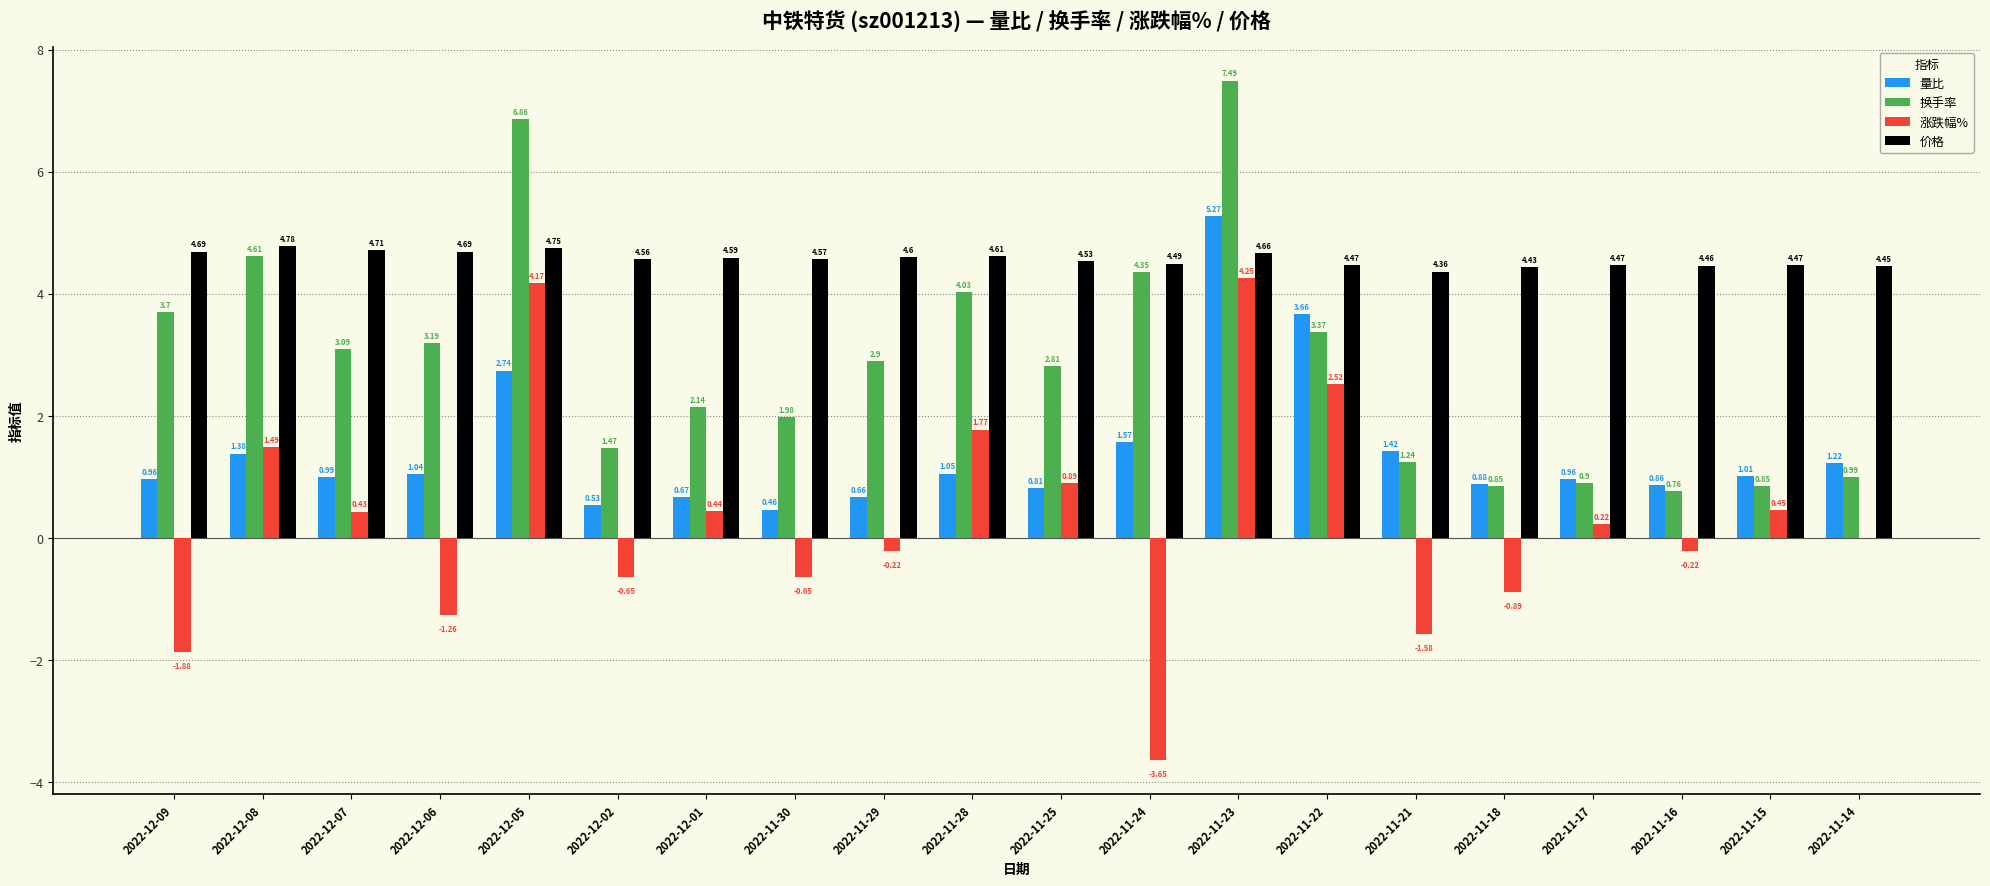

Are the bars horizontal?

No